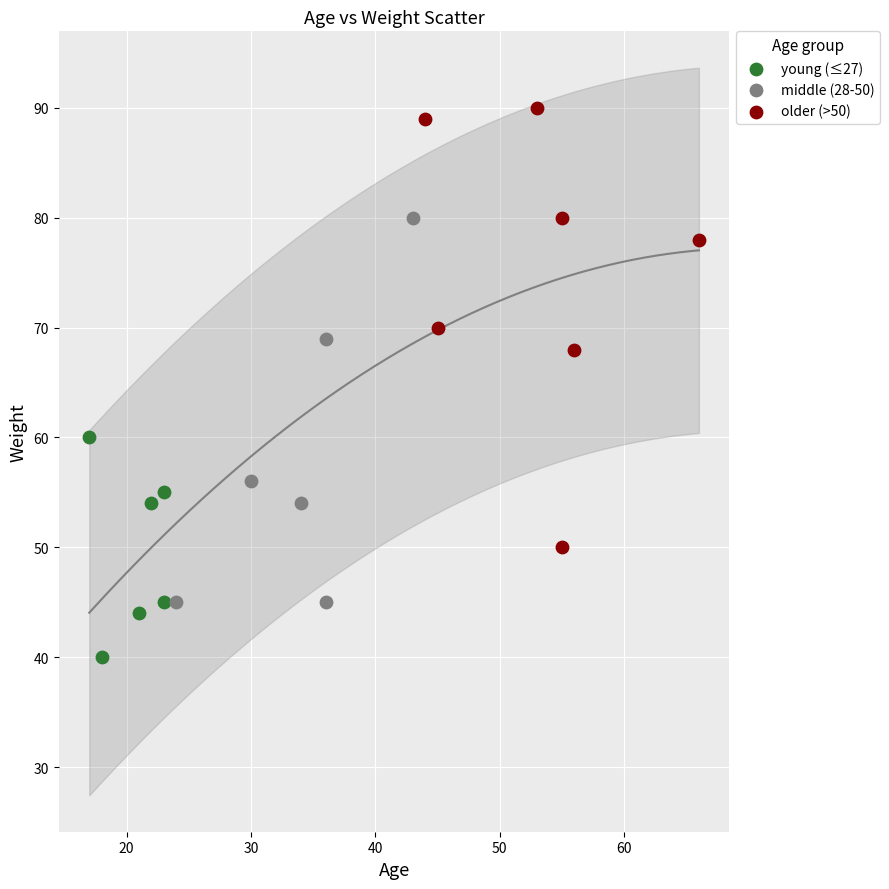

Which series contains the lowest Y value?

young (≤27)